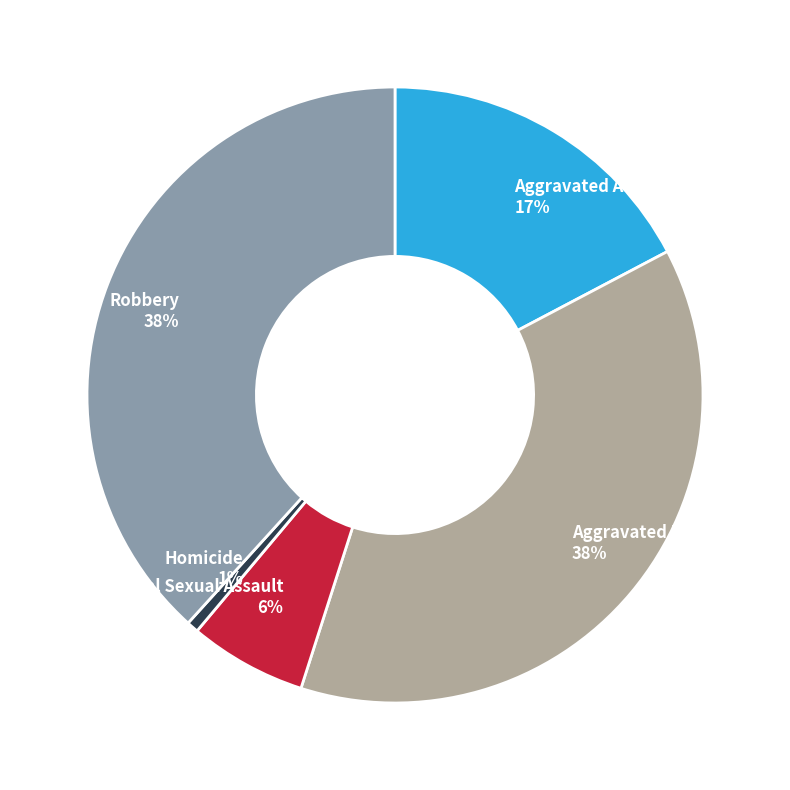

Is the sum of Robbery 38% and Aggravated Assault 17% greater than half?

Yes